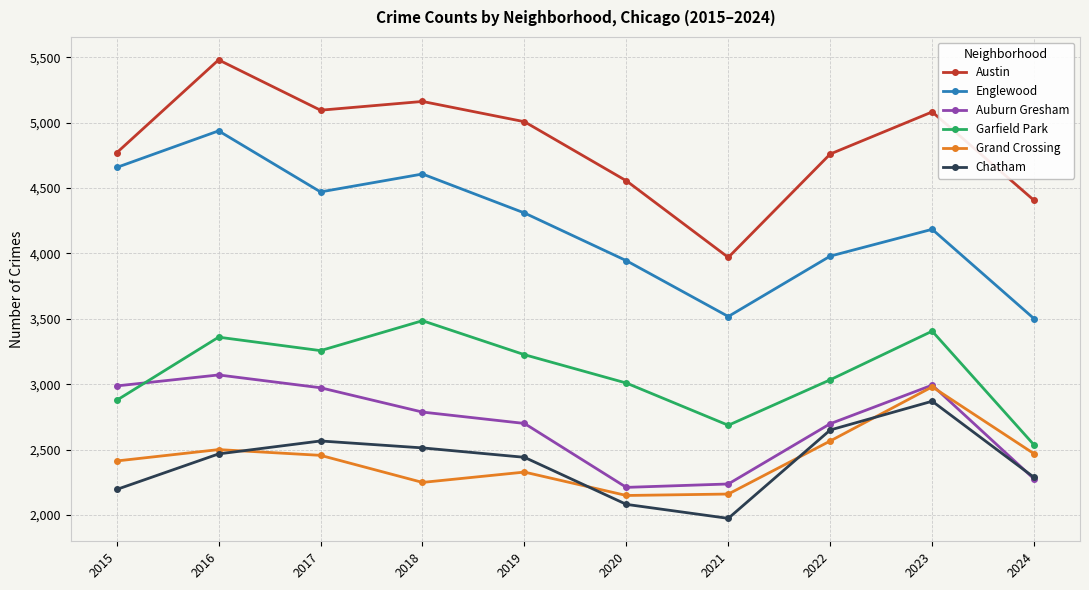

What is the total value across all series at 2019?

20013